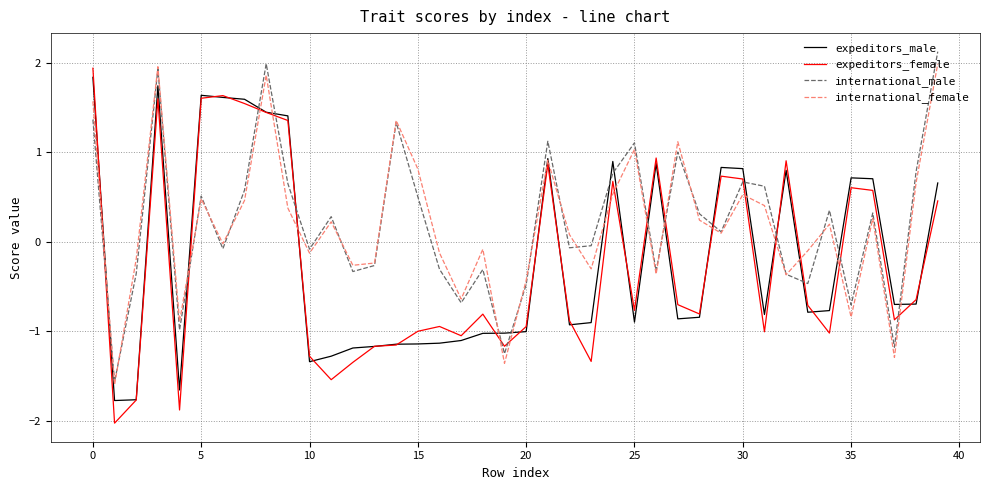

How many lines are shown in the chart?

4